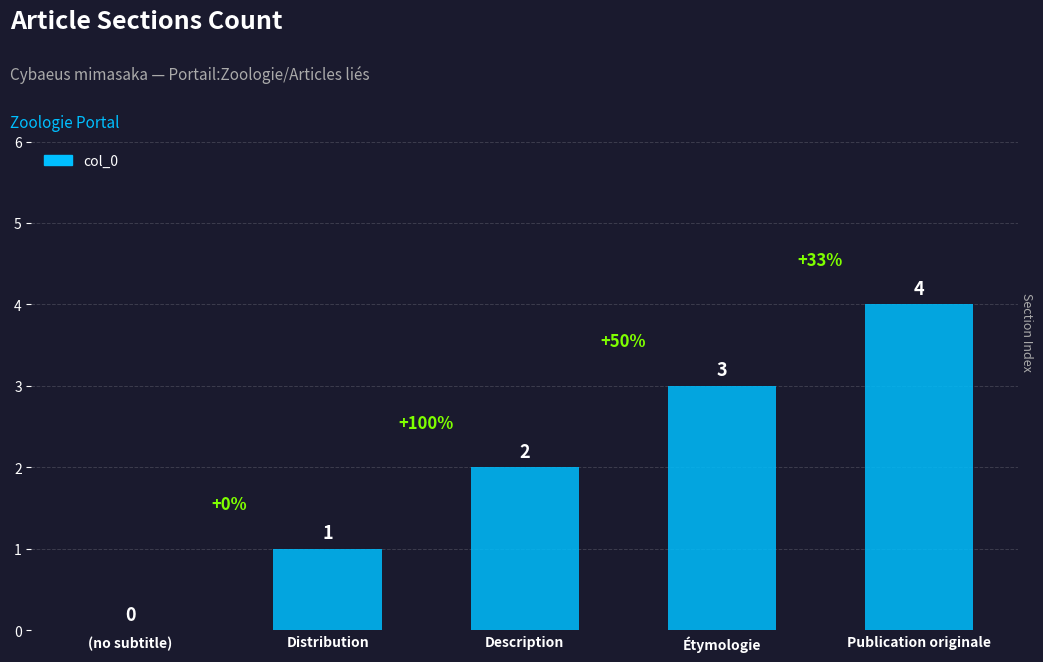

Where is the data nearest to the value 2?

Description